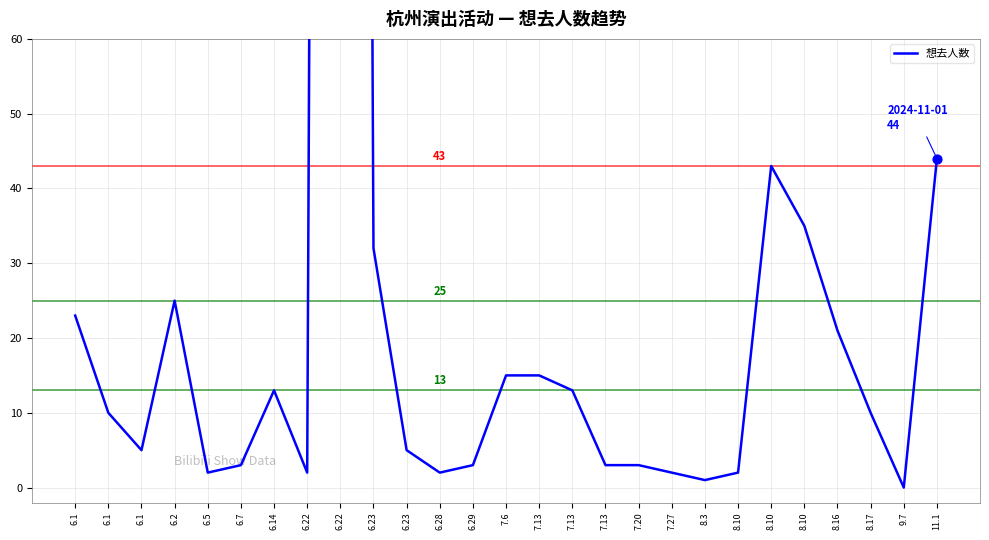

What is the change in value from 6.7 to 8.10?

-1